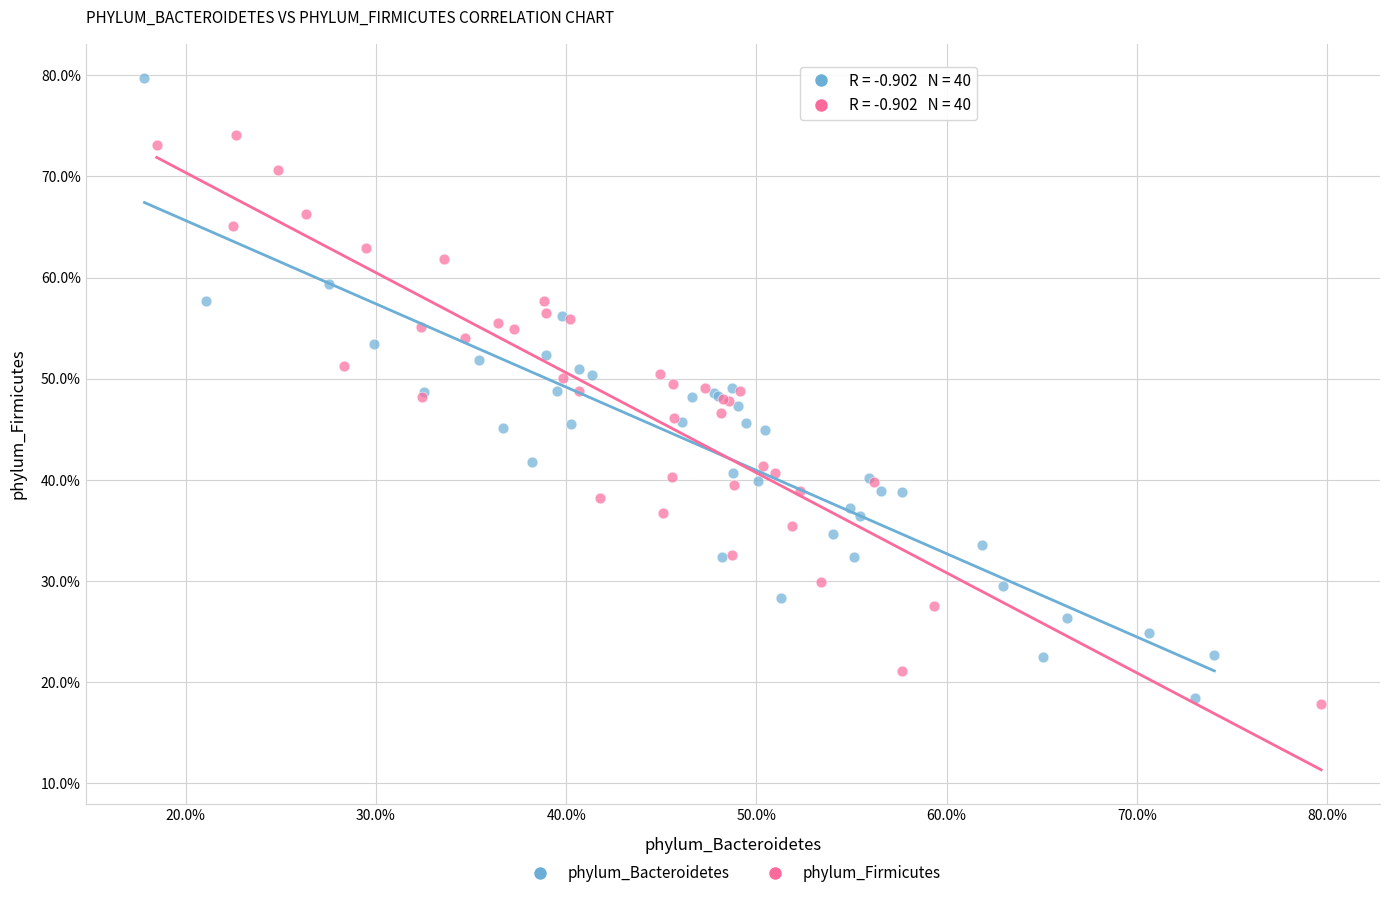

What are all the series names shown in the legend?

phylum_Bacteroidetes, phylum_Firmicutes